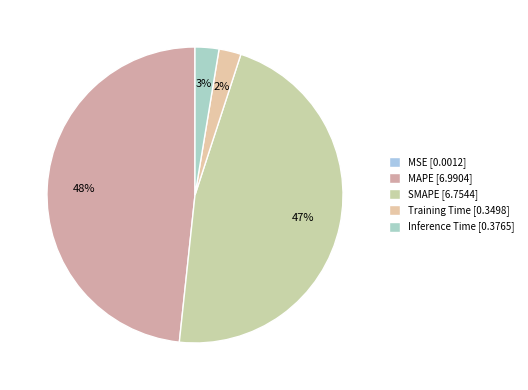

Is there a majority slice in this chart?

No